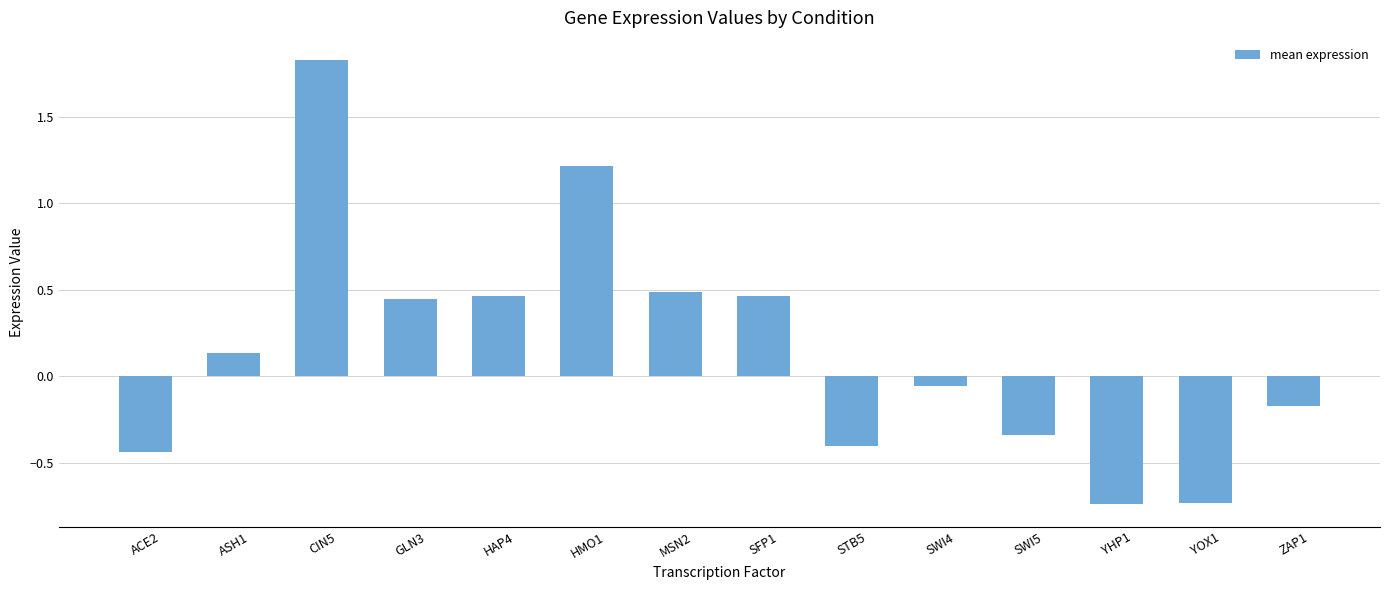

Which category has the highest value across all series?

CIN5